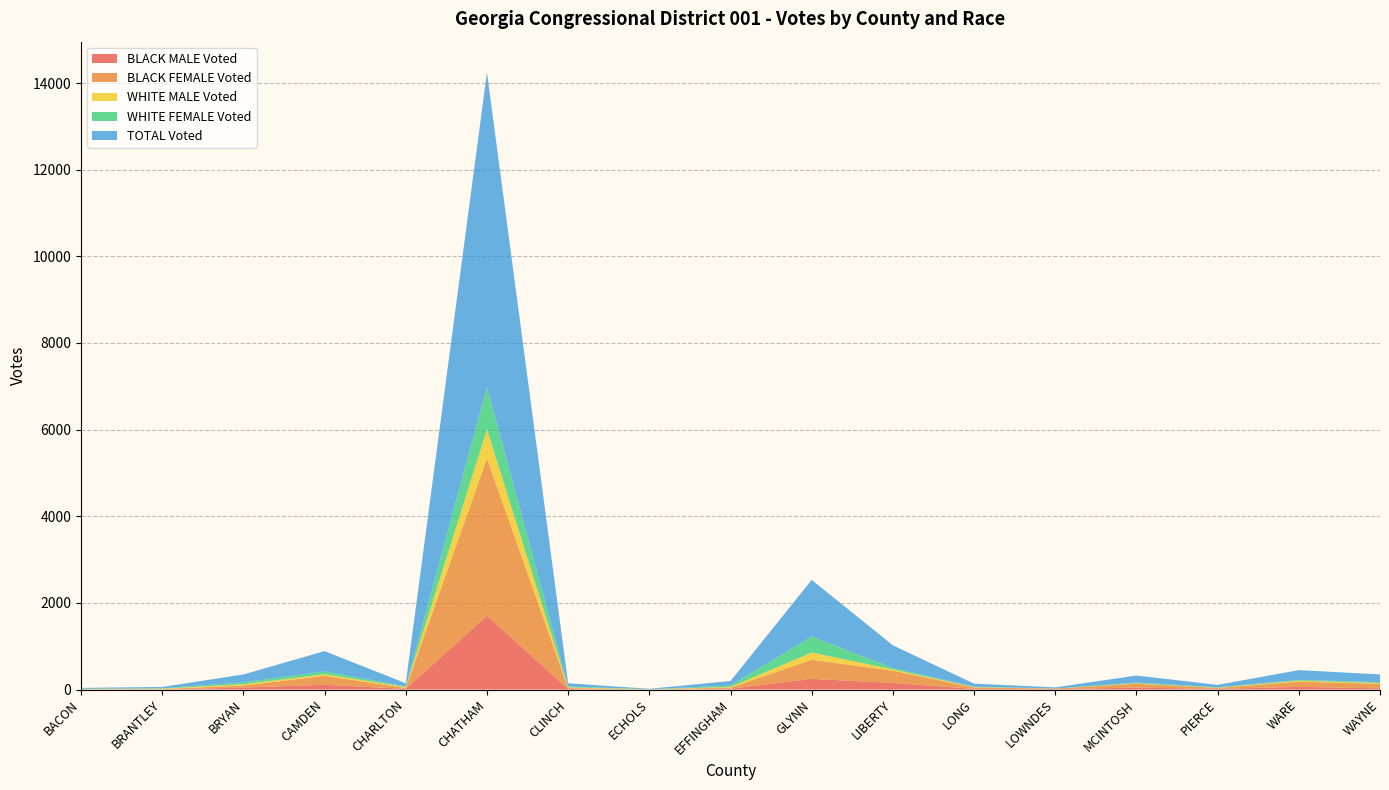

Reading right to left, extract all data points from this chart.

BLACK MALE Voted: WAYNE=29	WARE=62	PIERCE=16	MCINTOSH=45	LOWNDES=10	LONG=16	LIBERTY=153	GLYNN=248	EFFINGHAM=19	ECHOLS=2	CLINCH=14	CHATHAM=1707	CHARLTON=16	CAMDEN=110	BRYAN=46	BRANTLEY=2	BACON=2
BLACK FEMALE Voted: WAYNE=104	WARE=120	PIERCE=23	MCINTOSH=88	LOWNDES=14	LONG=31	LIBERTY=283	GLYNN=440	EFFINGHAM=25	ECHOLS=1	CLINCH=21	CHATHAM=3626	CHARLTON=22	CAMDEN=206	BRYAN=48	BRANTLEY=8	BACON=6
WHITE MALE Voted: WAYNE=17	WARE=23	PIERCE=4	MCINTOSH=11	LOWNDES=0	LONG=8	LIBERTY=29	GLYNN=167	EFFINGHAM=16	ECHOLS=2	CLINCH=16	CHATHAM=674	CHARLTON=21	CAMDEN=38	BRYAN=28	BRANTLEY=12	BACON=4
WHITE FEMALE Voted: WAYNE=23	WARE=17	PIERCE=10	MCINTOSH=17	LOWNDES=1	LONG=12	LIBERTY=33	GLYNN=371	EFFINGHAM=33	ECHOLS=4	CLINCH=21	CHATHAM=982	CHARLTON=13	CAMDEN=67	BRYAN=44	BRANTLEY=8	BACON=6
TOTAL Voted: WAYNE=176	WARE=227	PIERCE=55	MCINTOSH=163	LOWNDES=25	LONG=70	LIBERTY=523	GLYNN=1306	EFFINGHAM=105	ECHOLS=9	CLINCH=73	CHATHAM=7253	CHARLTON=73	CAMDEN=467	BRYAN=183	BRANTLEY=30	BACON=21